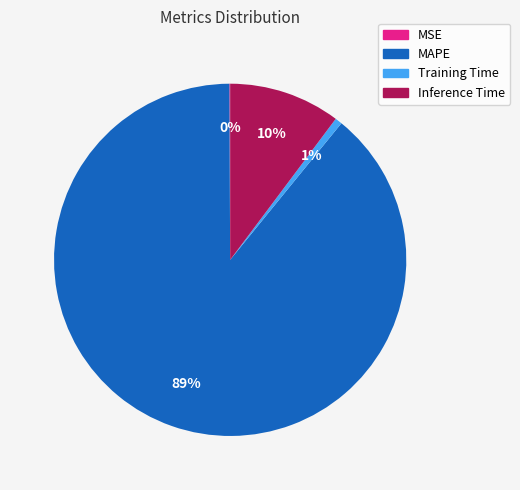

Does Training Time account for over 50% of the chart?

No